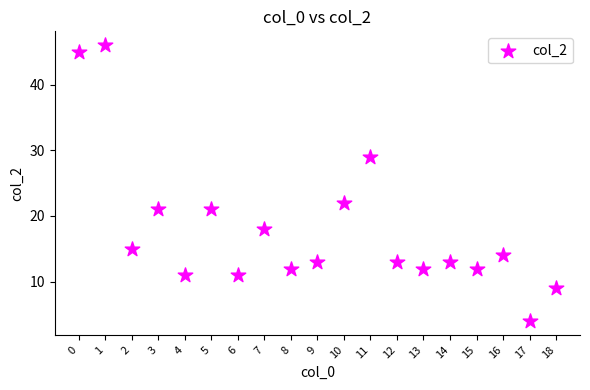

What is the range of Y values (max minus min)?

42